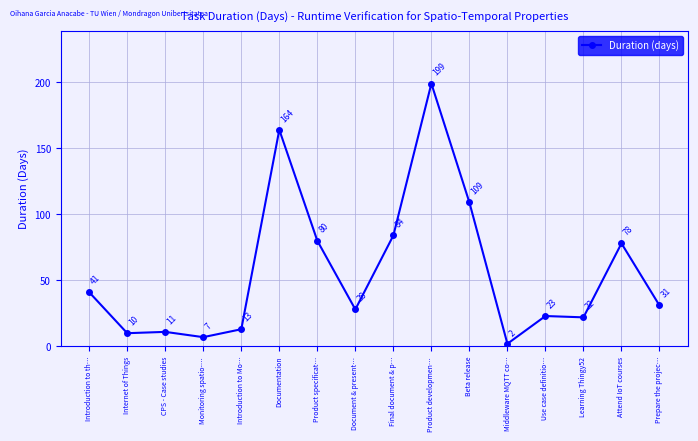

What is the change in value from Product specificat… to Document & present…?

-52